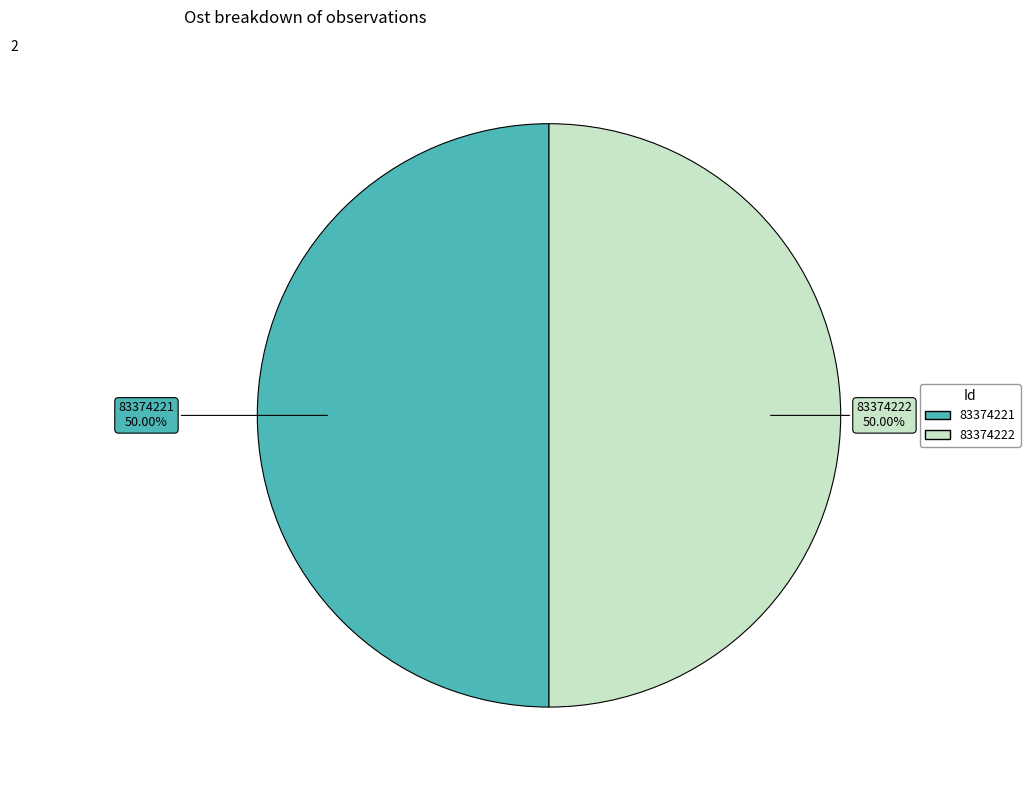

Combined, do 83374221 and 83374222 account for over 50%?

Yes